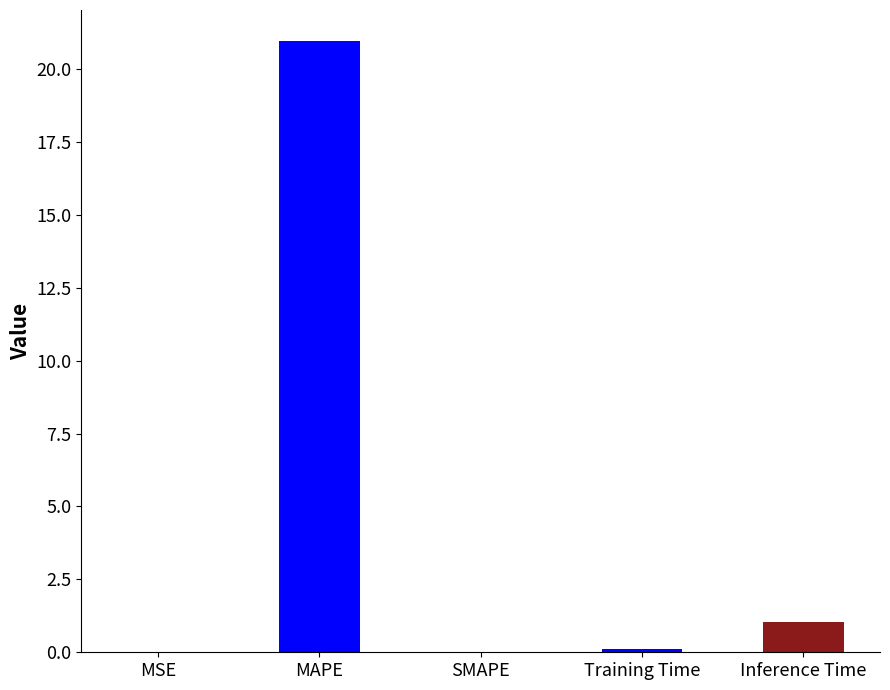

What is the greatest value displayed?

21.0